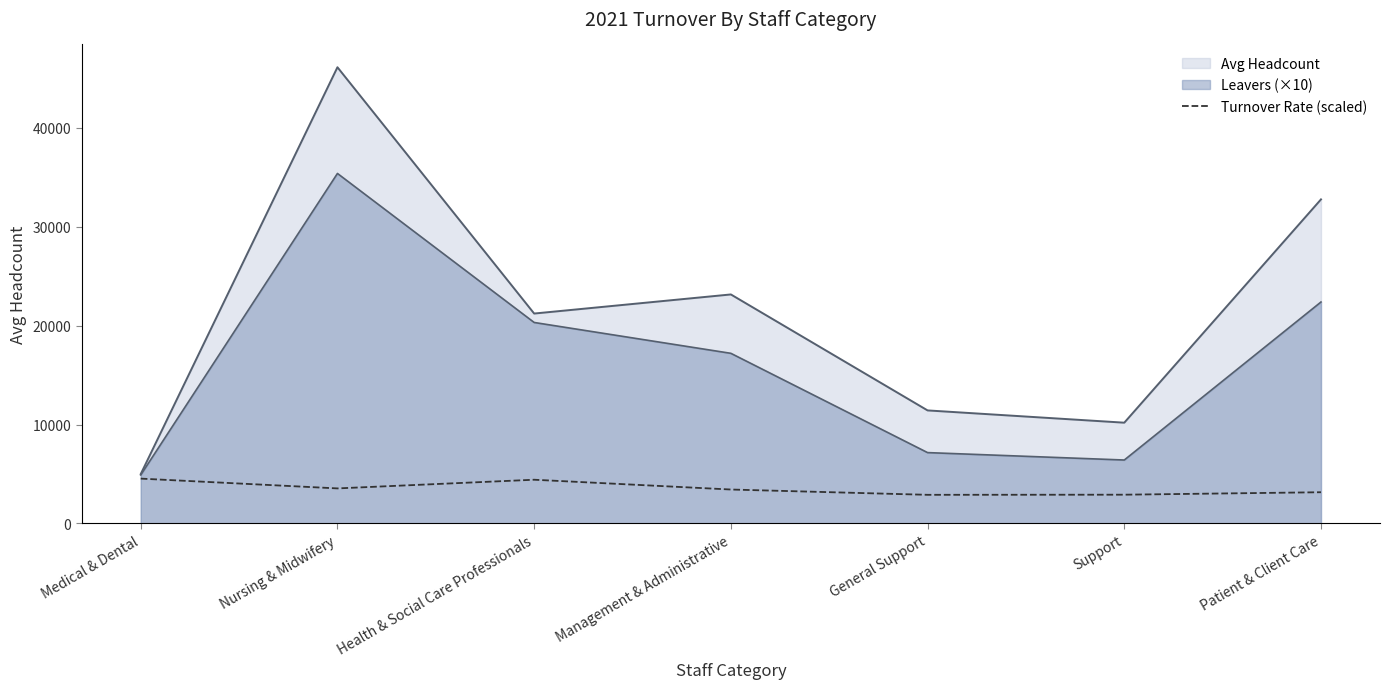

Reading left to right, transcribe all the data shown in this chart.

Medical & Dental=4529.7	Nursing & Midwifery=3539.0	Health & Social Care Professionals=4416.6	Management & Administrative=3426.7	General Support=2890.5	Support=2902.9	Patient & Client Care=3152.0